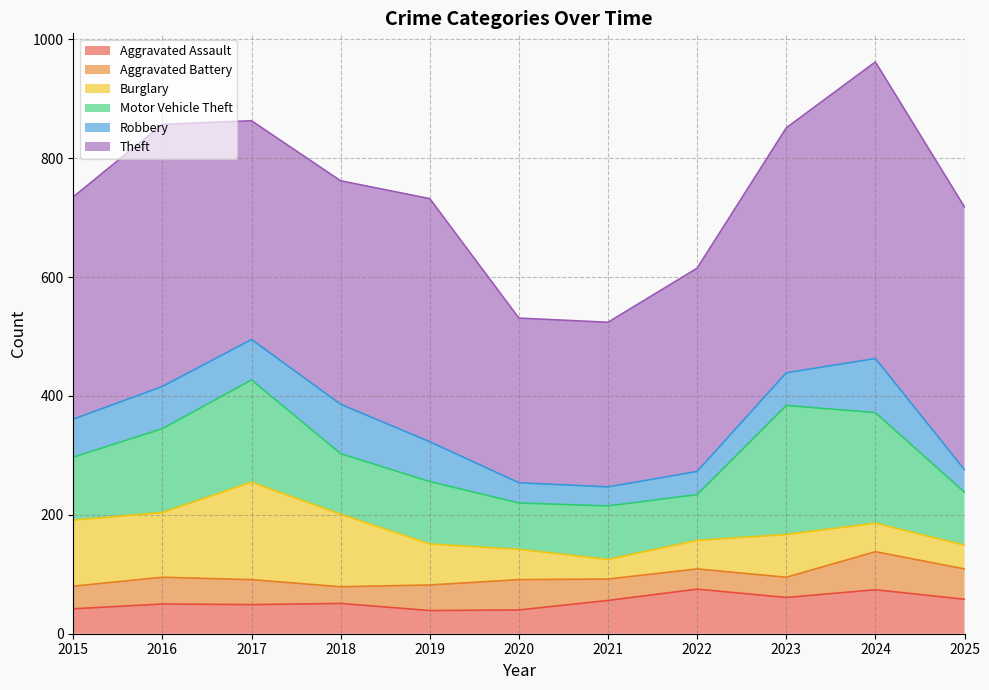

What is the approximate value of Aggravated Battery at 2022?

34